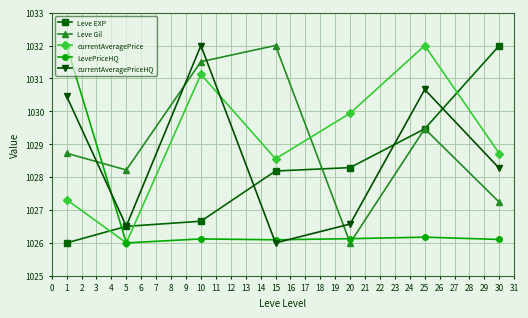

True or false: LevePriceHQ has a value of 1026.1 at 30.

True